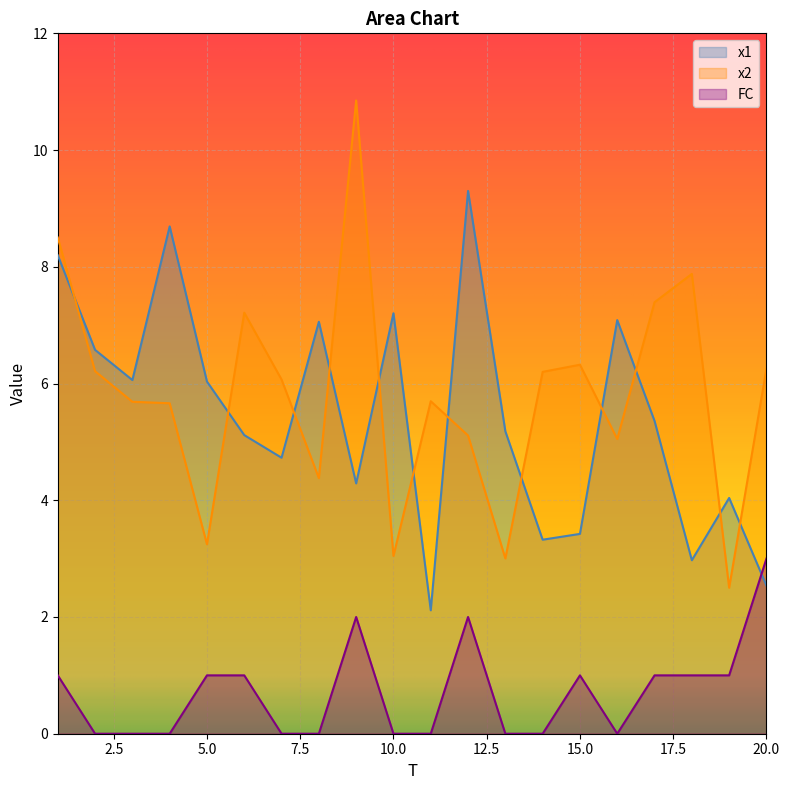

What is the maximum value for x1?

9.3